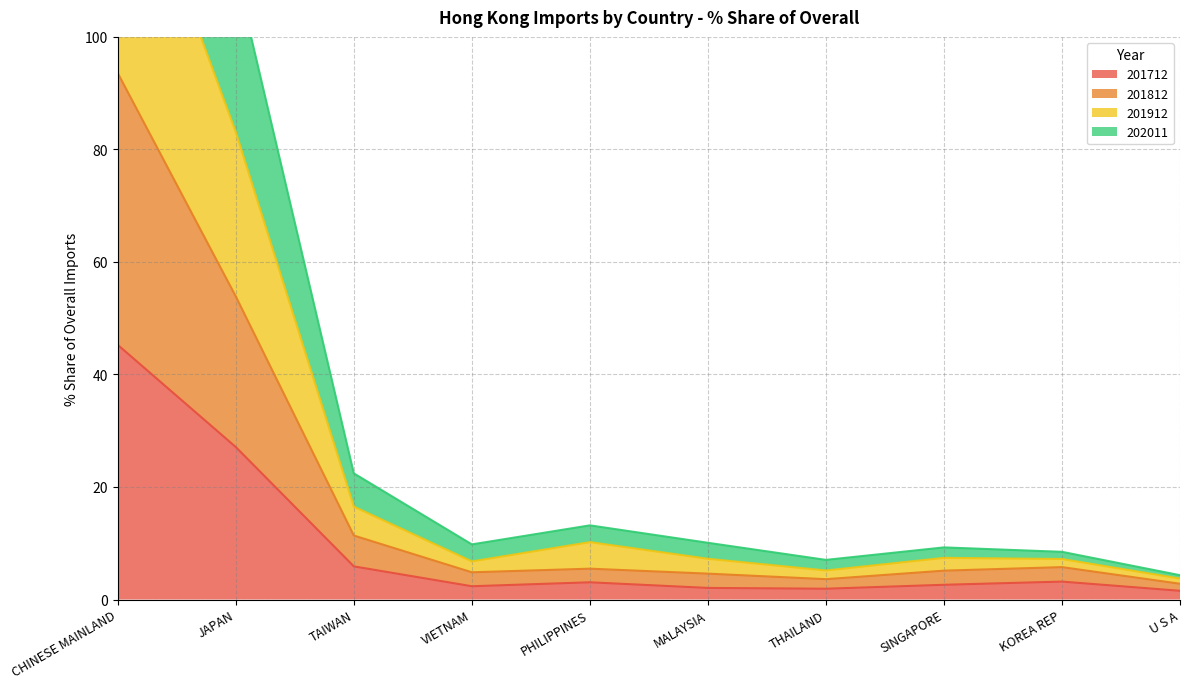

List the labels in order of 202011 value, smallest first.

U S A, THAILAND, VIETNAM, KOREA REP, MALAYSIA, SINGAPORE, PHILIPPINES, TAIWAN, JAPAN, CHINESE MAINLAND